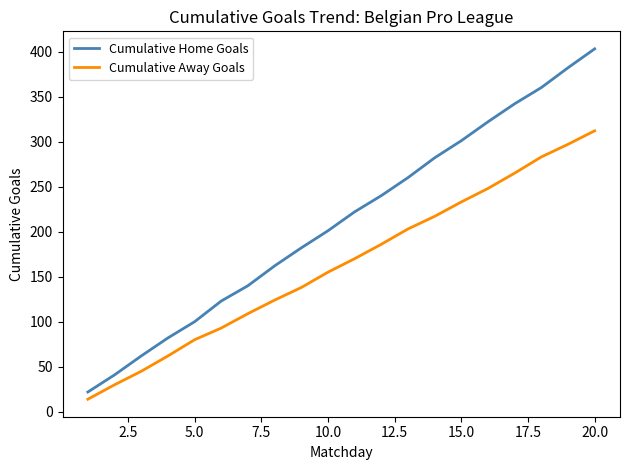

What is the difference between the maximum and minimum values in the Cumulative Home Goals series?

381